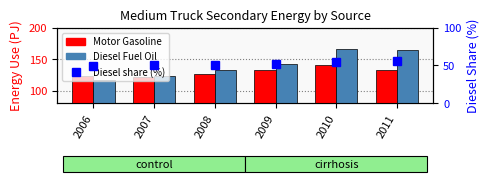

How many data points does each series have?

6